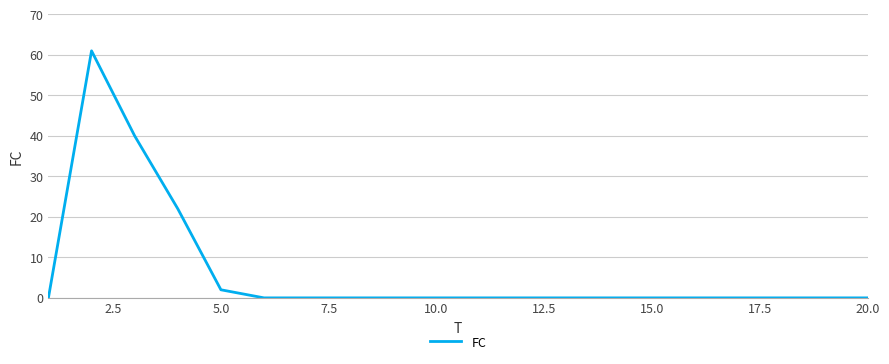

What is the difference between the maximum and minimum values?

61